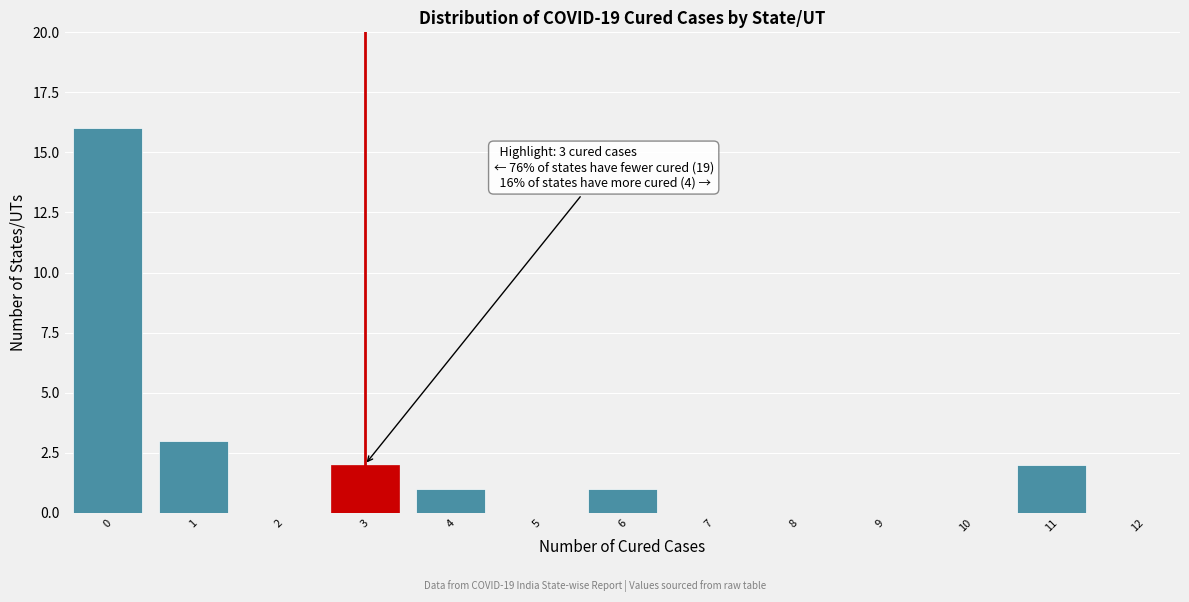

Reading right to left, list all the values displayed in this chart.

12=0	11=2	10=0	9=0	8=0	7=0	6=1	5=0	4=1	3=2	2=0	1=3	0=16